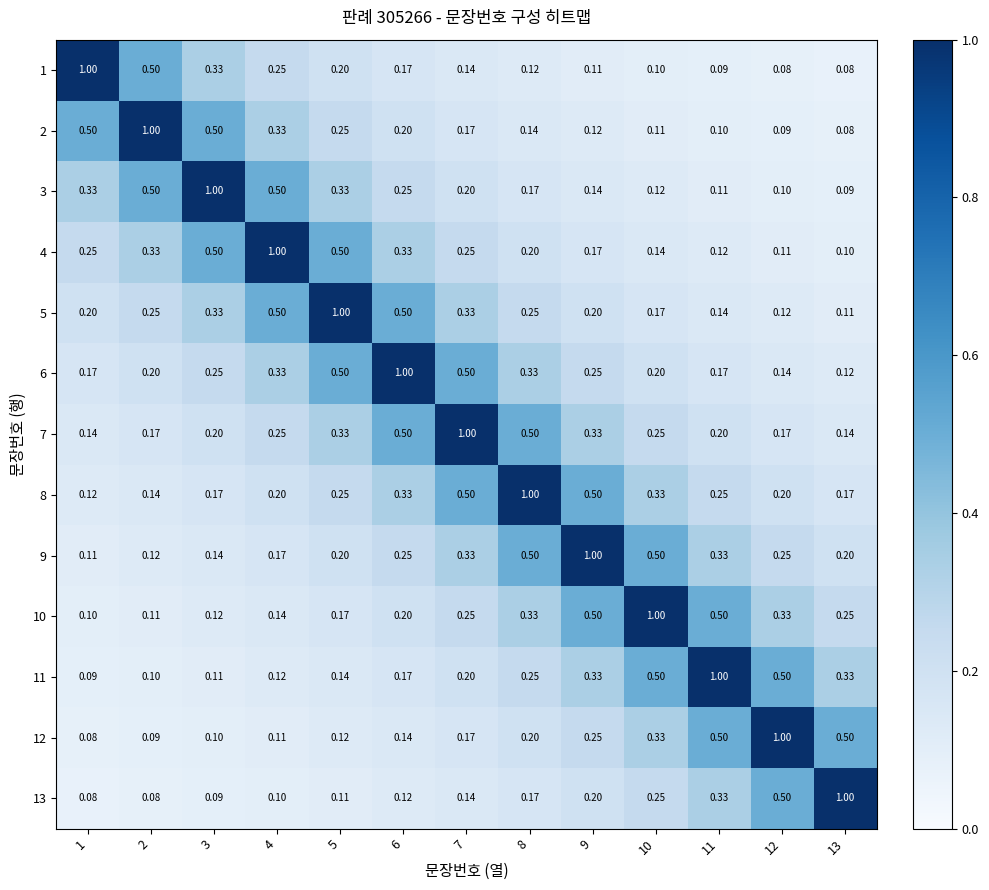

Is the value of 1 at 3 greater than the value of 2 at 7?

Yes